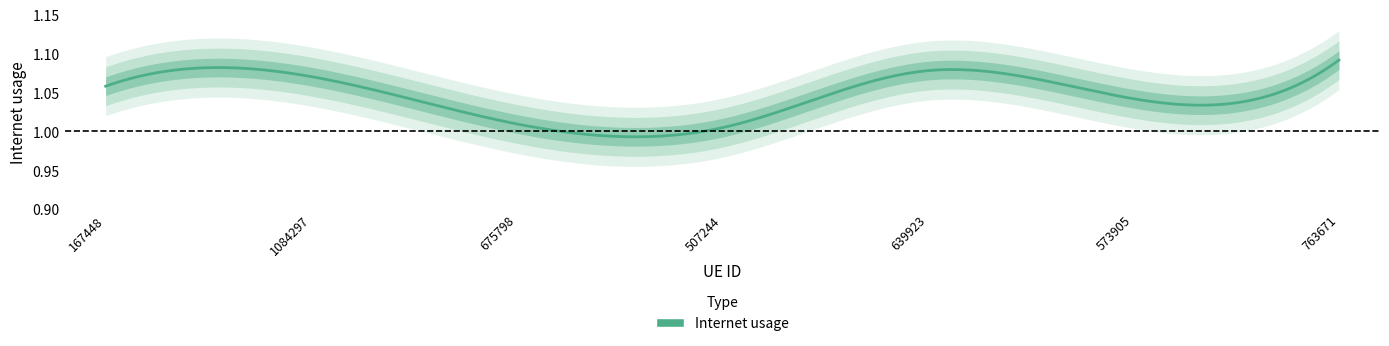

Which category has the lowest value across all series?

507244